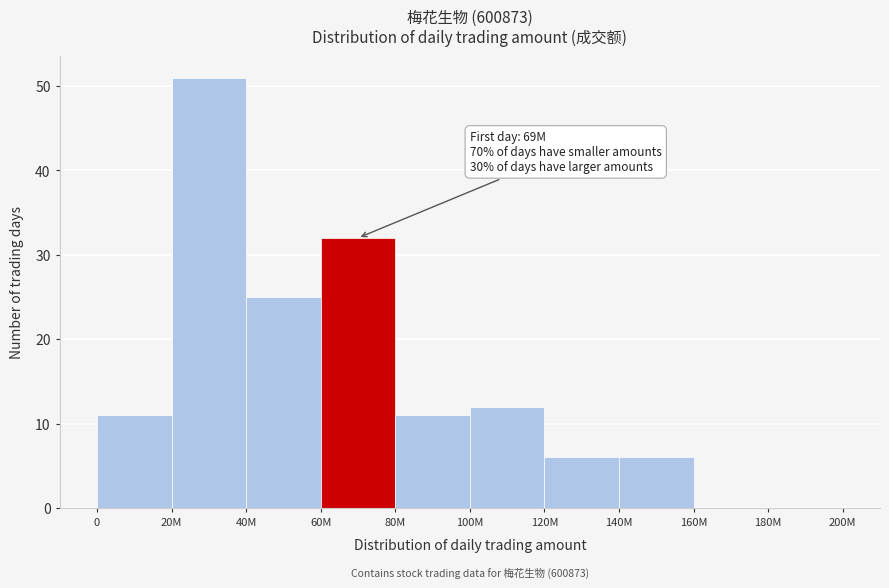

Reading left to right, extract all data points from this chart.

0=11	20M=51	40M=25	60M=32	80M=11	100M=12	120M=6	140M=6	160M=0	180M=0